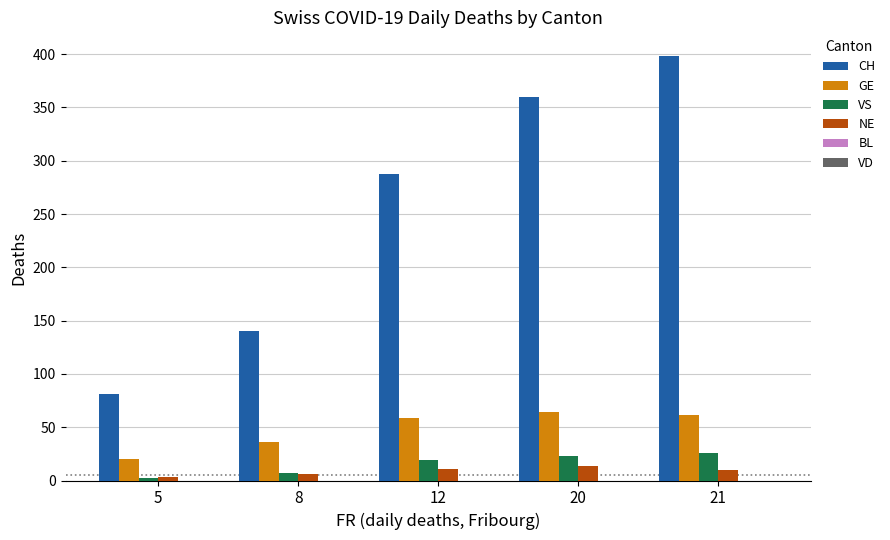

What value does the NE series have at 20, to the nearest 10?

10